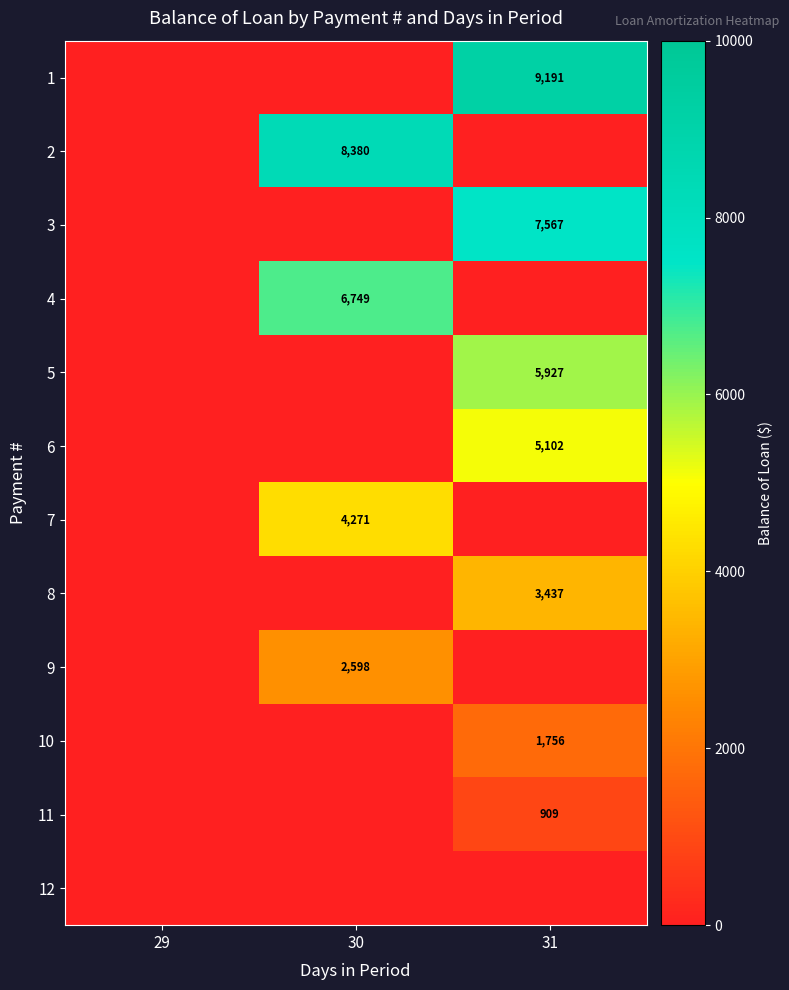

The value of 10 at 31 is 2577. True or false?

False